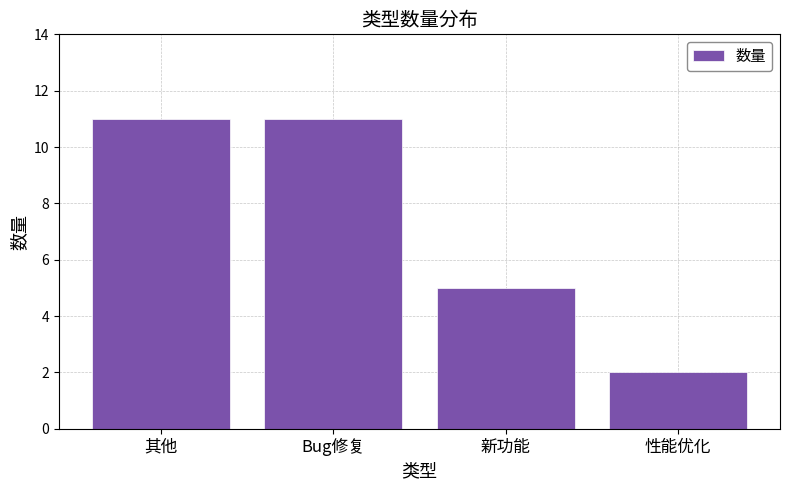

The value at 其他 is 17. True or false?

False